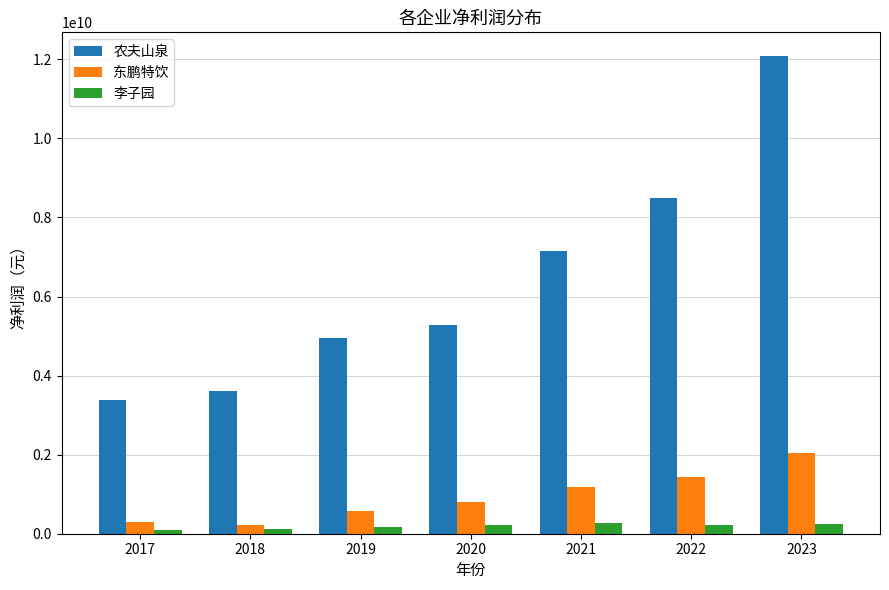

What is the sum of the 农夫山泉 values at 2022 and 2017?

11881199000.0